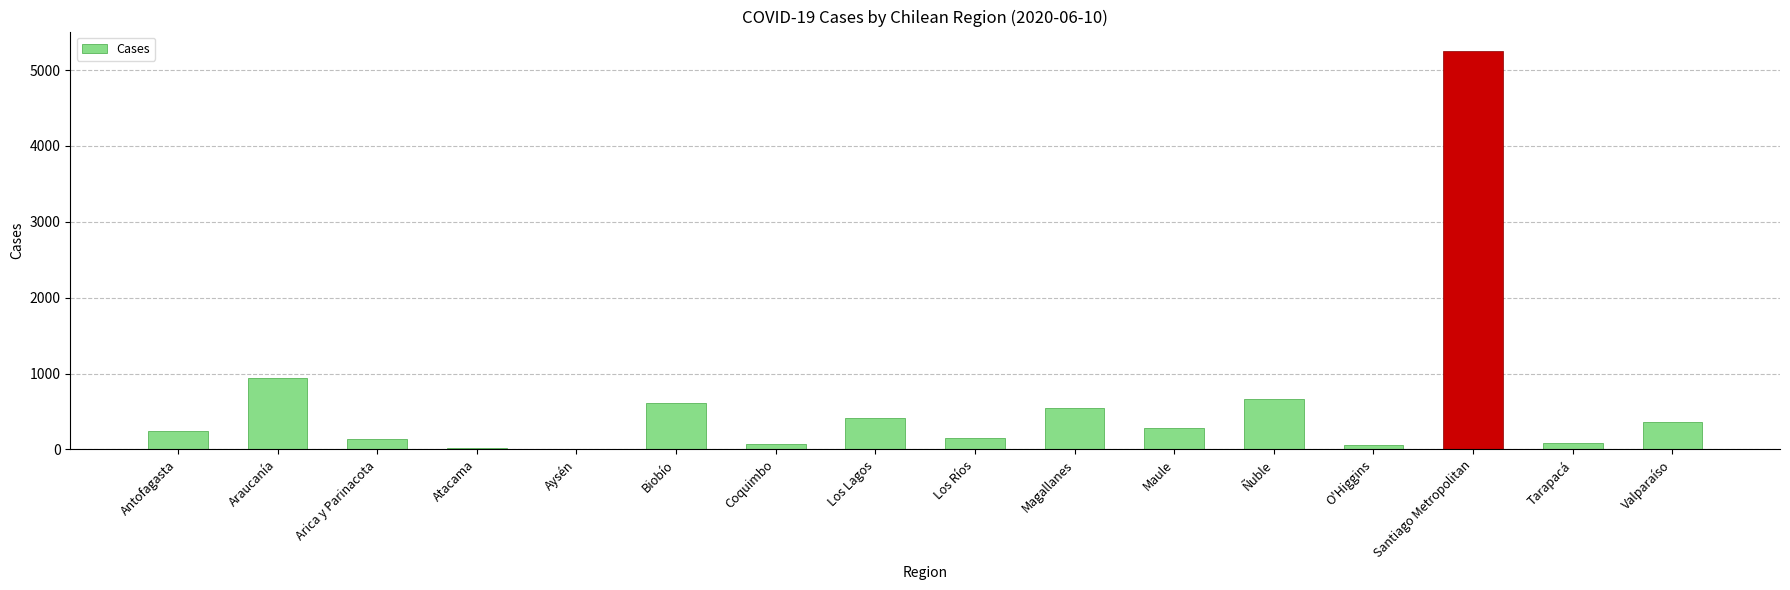

What is the sum of all values?

9828